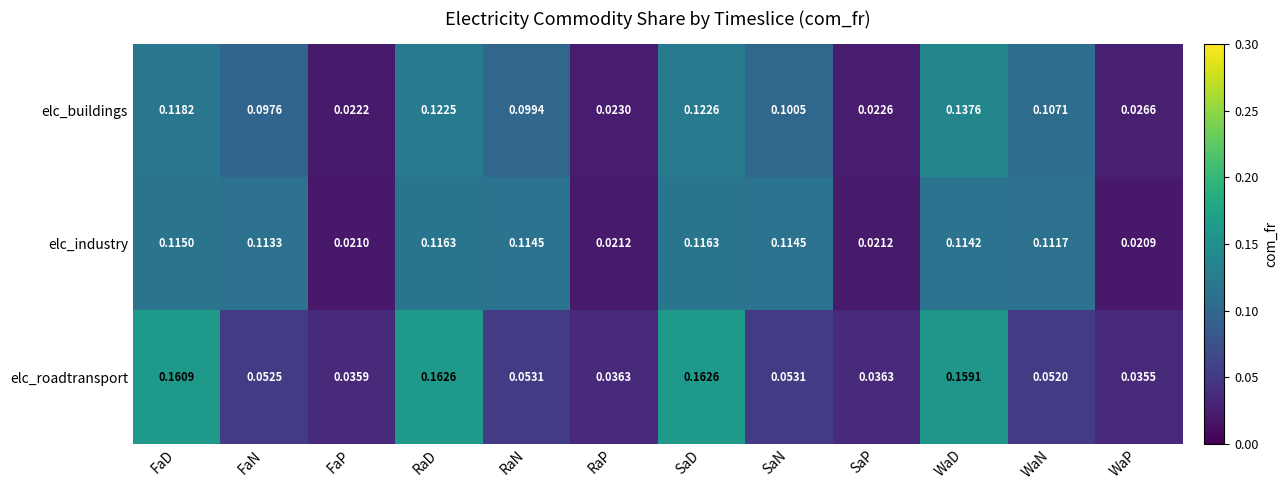

Is the value of elc_industry at RaN greater than the value of elc_buildings at WaD?

No